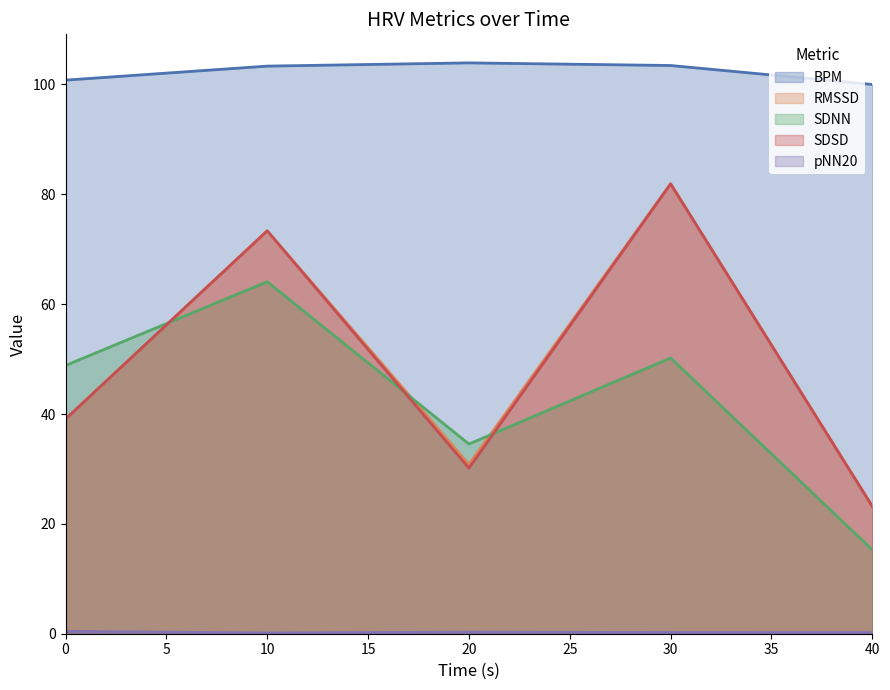

The value of SDNN at 30 is 69.2. True or false?

False